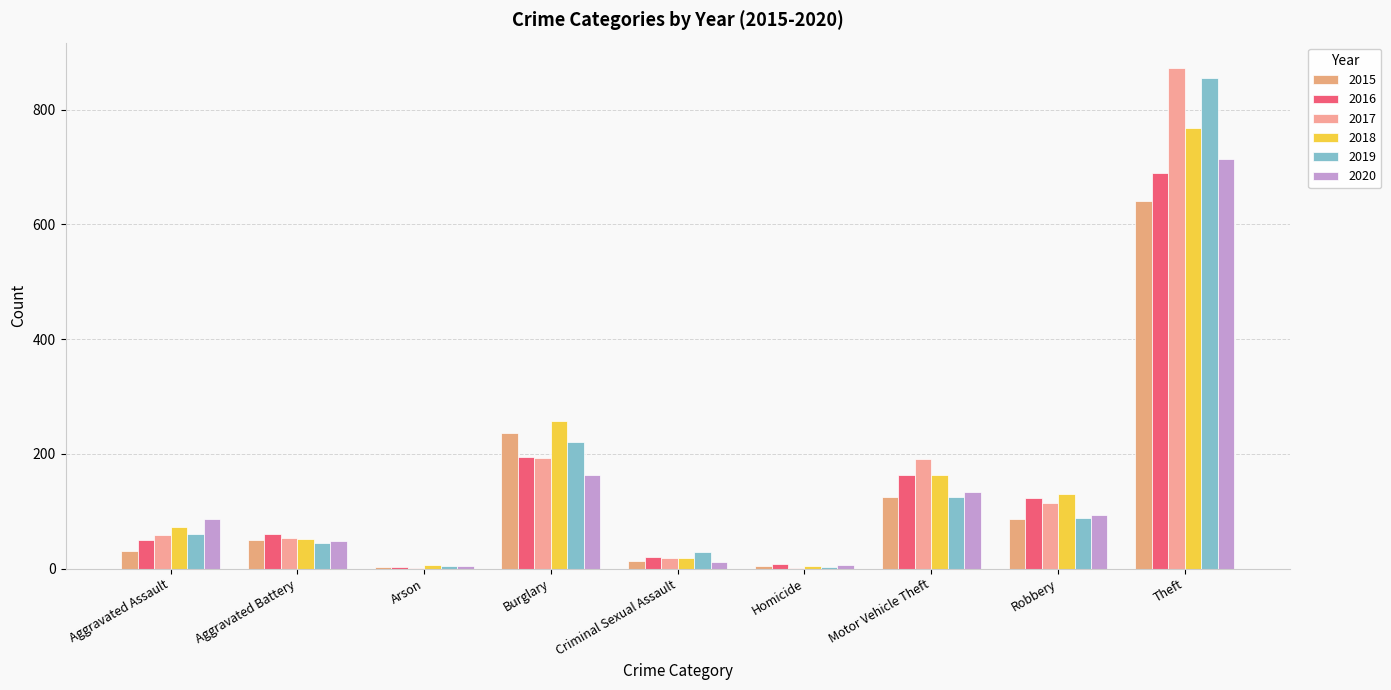

Which series has the largest range (max minus min)?

2017